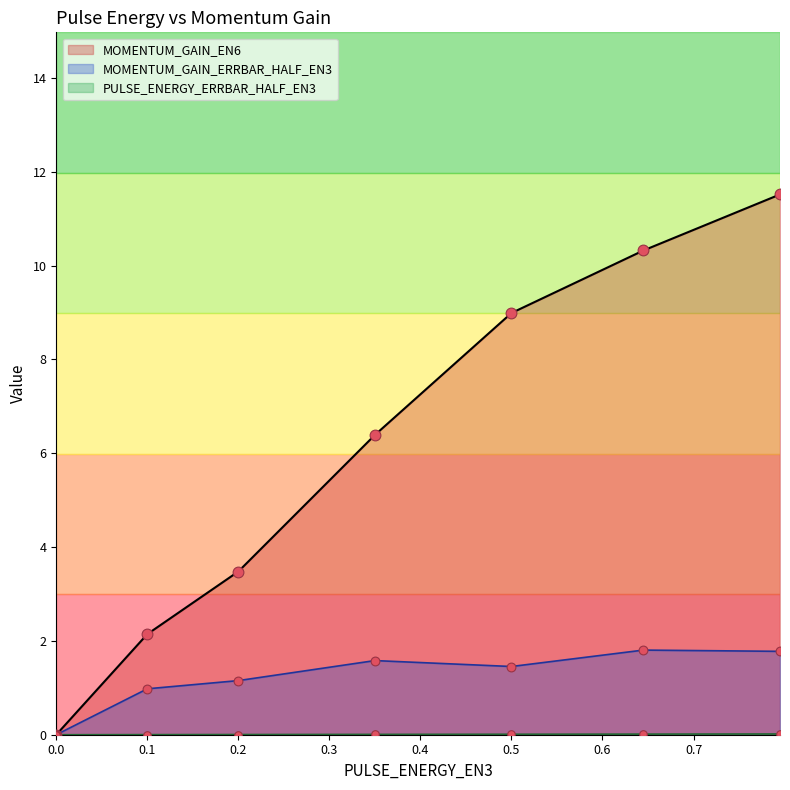

What are all the series names shown in the legend?

MOMENTUM_GAIN_EN6, PULSE_ENERGY_ERRBAR_HALF_EN3, MOMENTUM_GAIN_ERRBAR_HALF_EN3